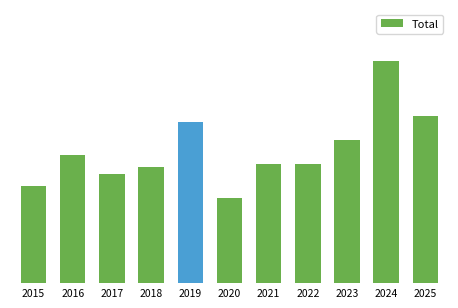

Does the chart contain any negative values?

No